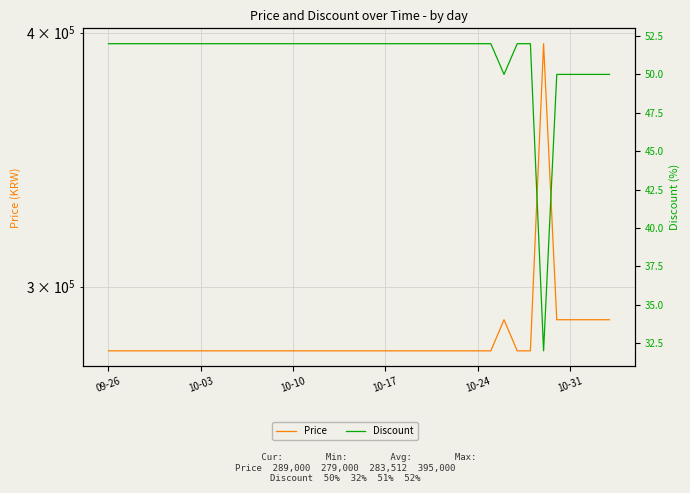

Which series has the largest total across all categories?

Price